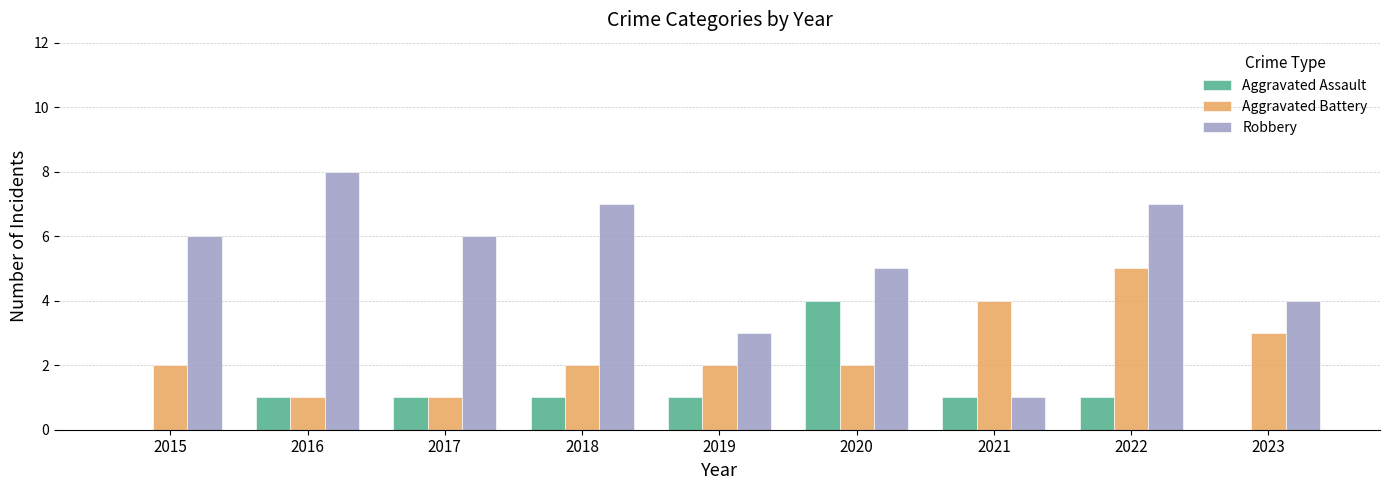

What is the maximum value for Aggravated Battery?

5